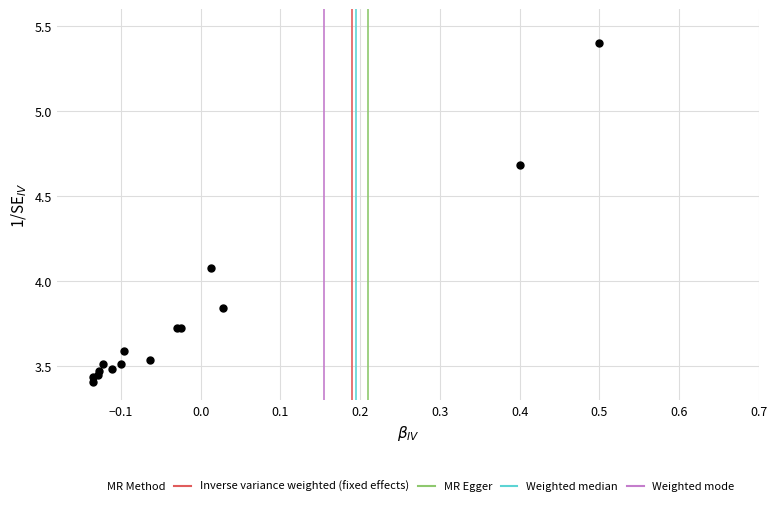

What Y value in the scatter plot is closest to 4?

4.1